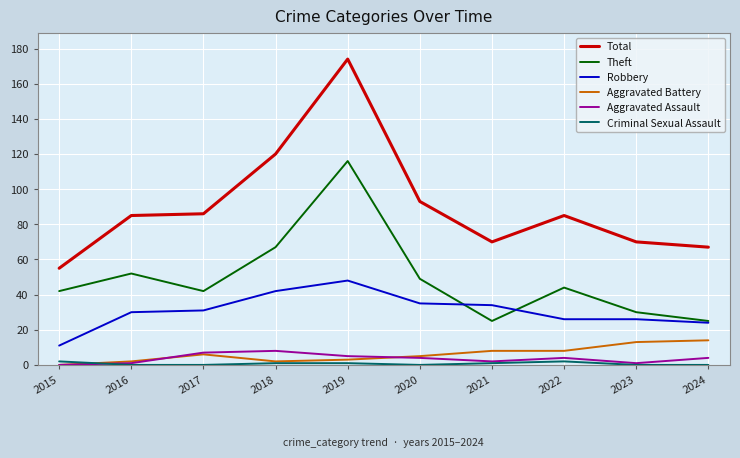

Reading left to right, what are all the values shown in this chart?

Total: 55	85	86	120	174	93	70	85	70	67
Theft: 42	52	42	67	116	49	25	44	30	25
Robbery: 11	30	31	42	48	35	34	26	26	24
Aggravated Battery: 0	2	6	2	3	5	8	8	13	14
Aggravated Assault: 0	1	7	8	5	4	2	4	1	4
Criminal Sexual Assault: 2	0	0	1	1	0	1	2	0	0